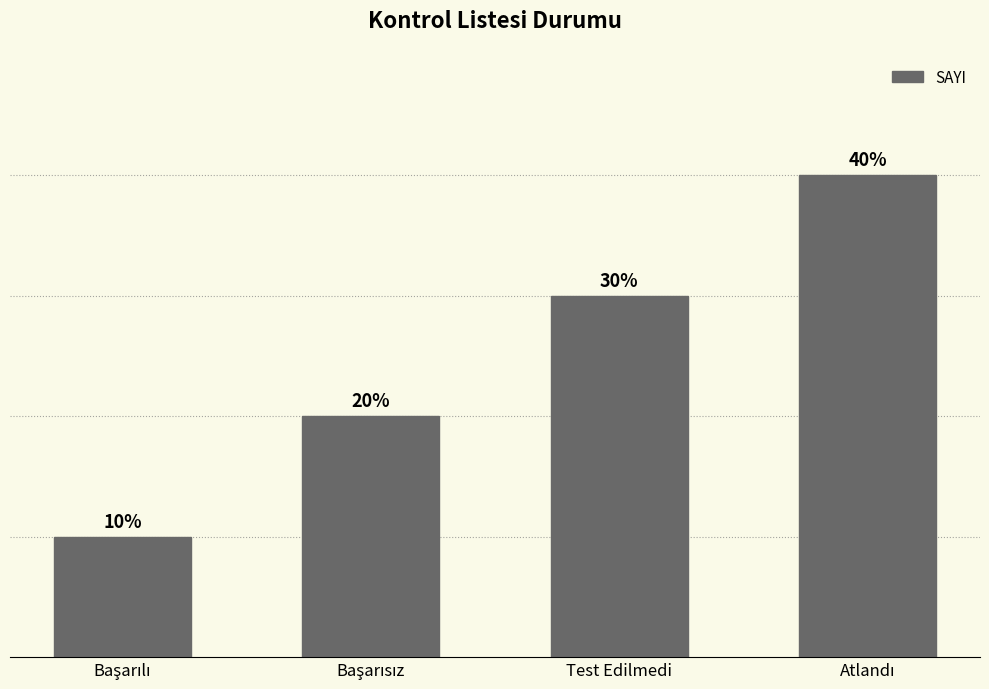

What is the label of the 3rd bar from the left?

Test Edilmedi